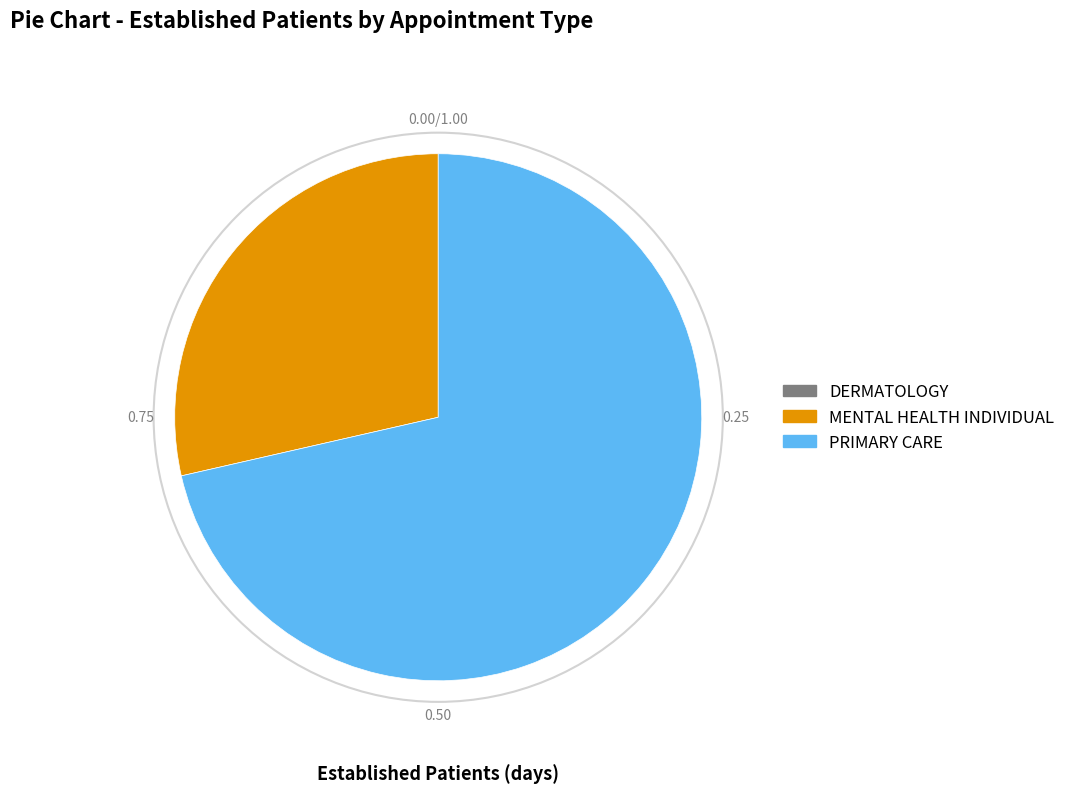

Which has a higher value, PRIMARY CARE or MENTAL HEALTH INDIVIDUAL?

PRIMARY CARE